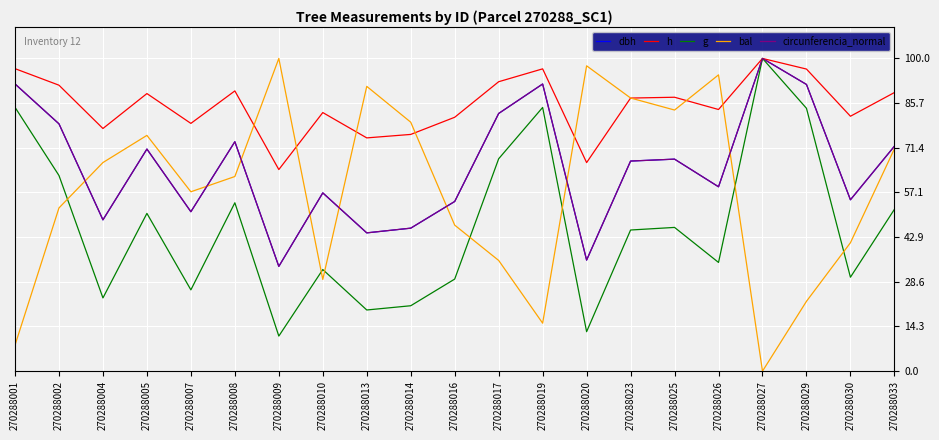

At which label does g reach its peak?

270288027